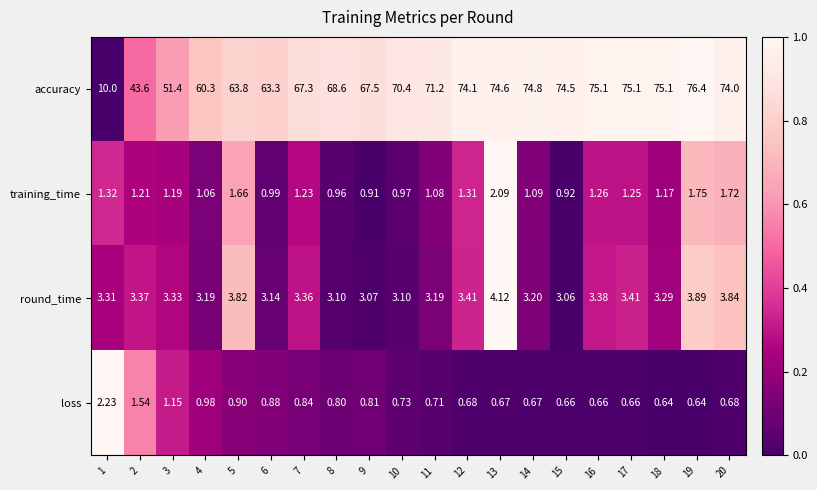

Which series has the largest range (max minus min)?

accuracy